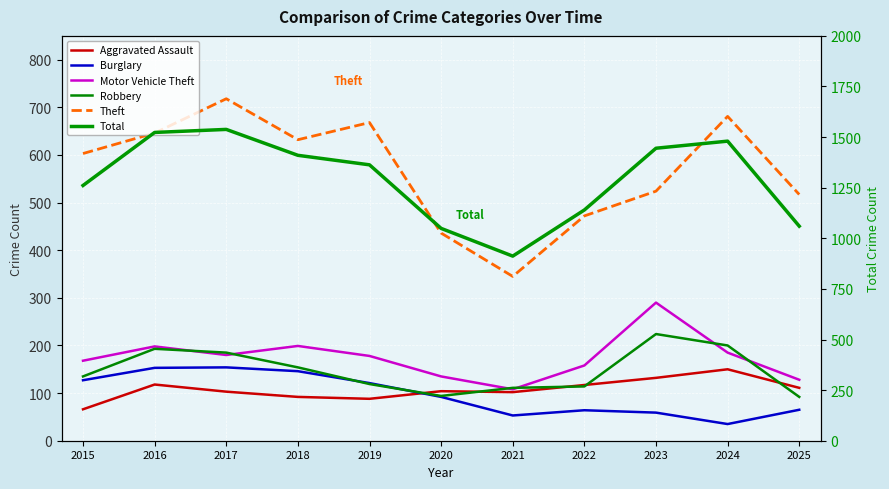

How many distinct data groups are displayed?

6